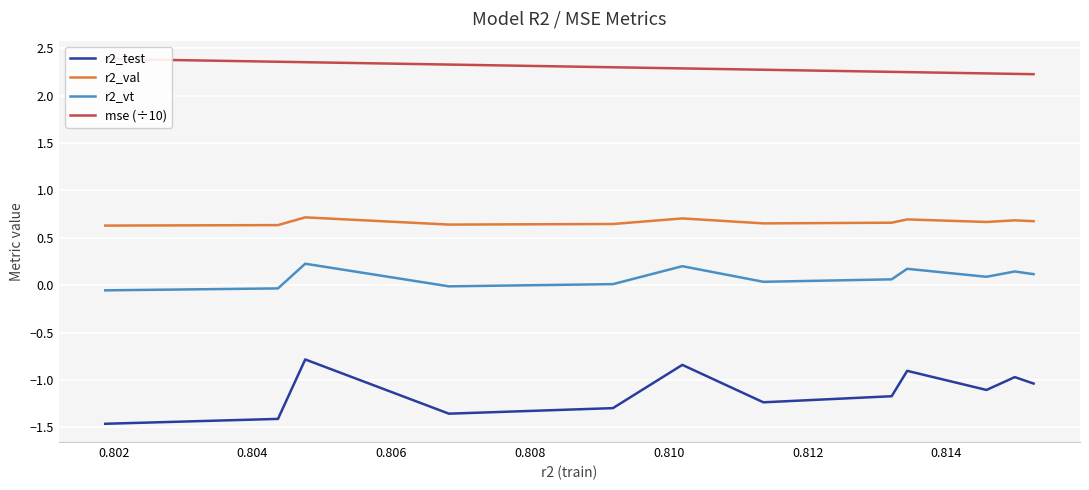

Reading left to right, transcribe all the data shown in this chart.

r2_test: -1.5	-1.4	-0.8	-1.4	-1.3	-0.8	-1.2	-1.2	-0.9	-1.1	-1.0	-1.0
r2_val: 0.6	0.6	0.7	0.6	0.6	0.7	0.7	0.7	0.7	0.7	0.7	0.7
r2_vt: -0.1	-0.0	0.2	-0.0	0.0	0.2	0.0	0.1	0.2	0.1	0.1	0.1
mse (÷10): 2.4	2.4	2.4	2.3	2.3	2.3	2.3	2.3	2.2	2.2	2.2	2.2